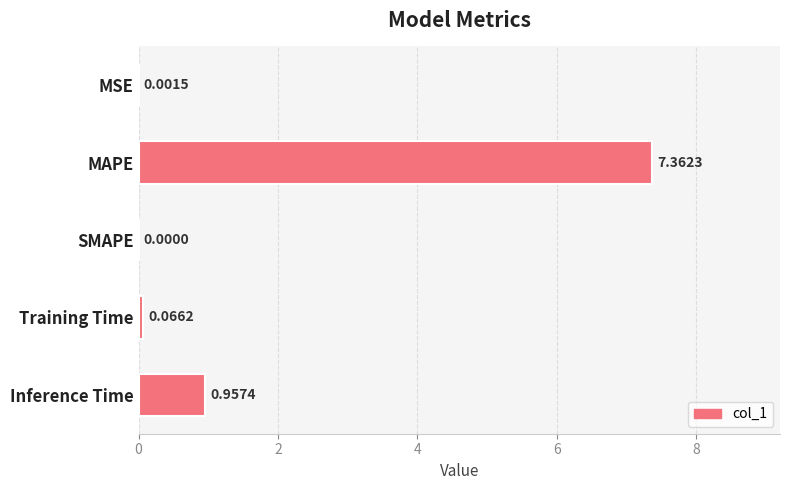

What is the sum of all values?

8.4